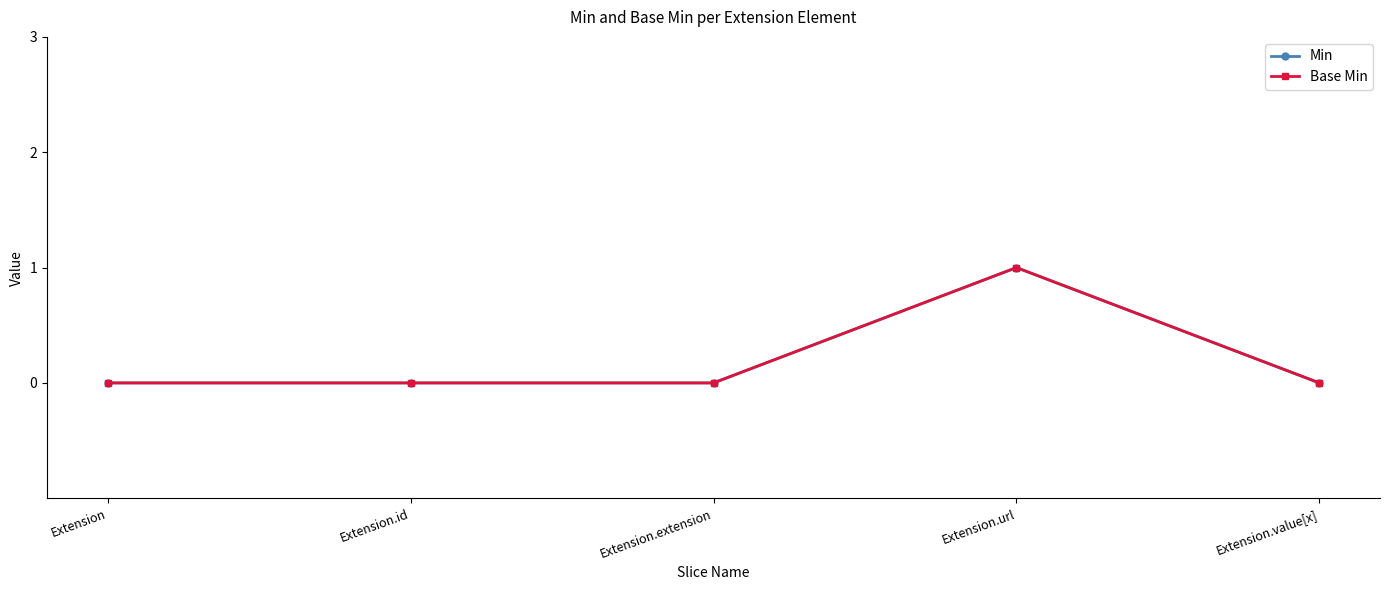

True or false: Min has more than 1 points higher than both neighbors.

False